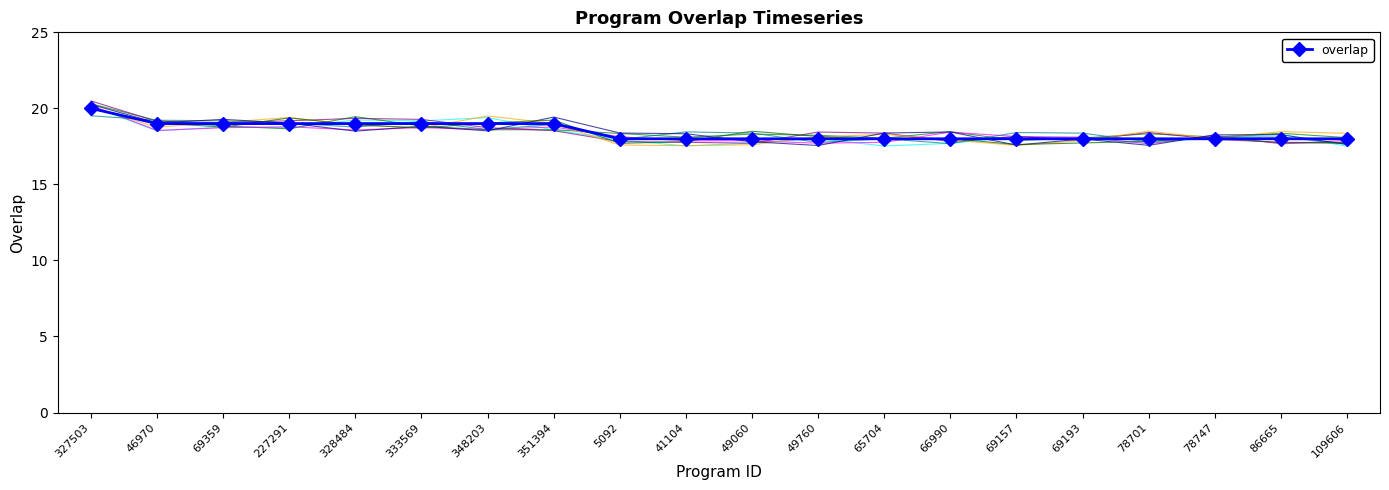

Approximately how many times larger is the value at 66990 compared to 41104?

1.0